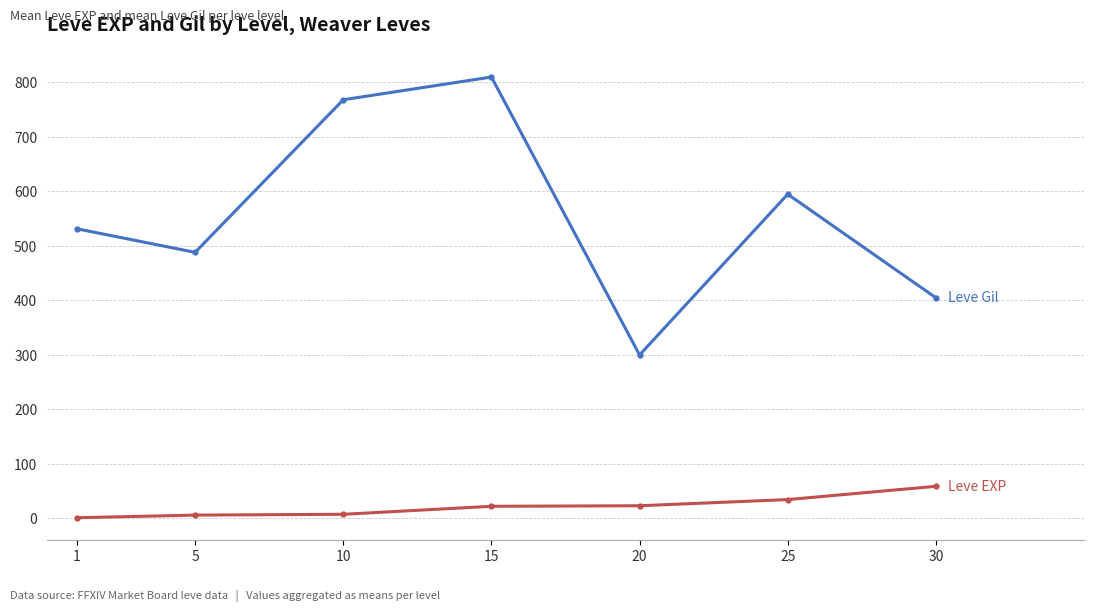

At which category is the sum across all series the highest?

15